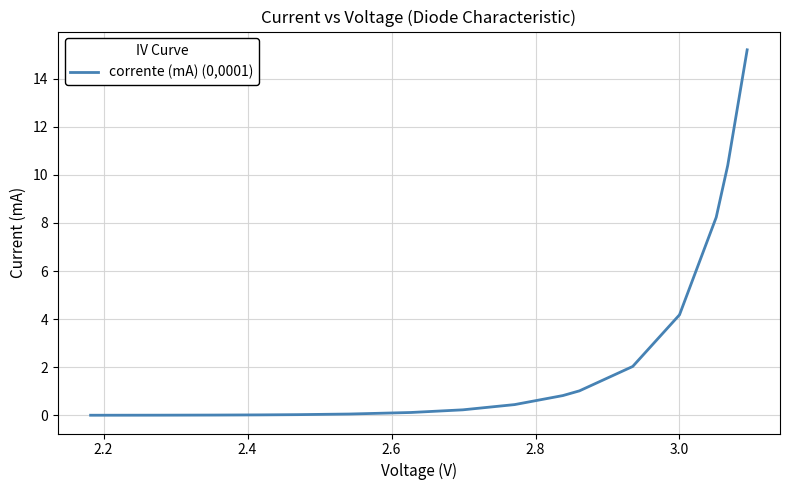

What is the difference between the maximum and minimum values?

15.2